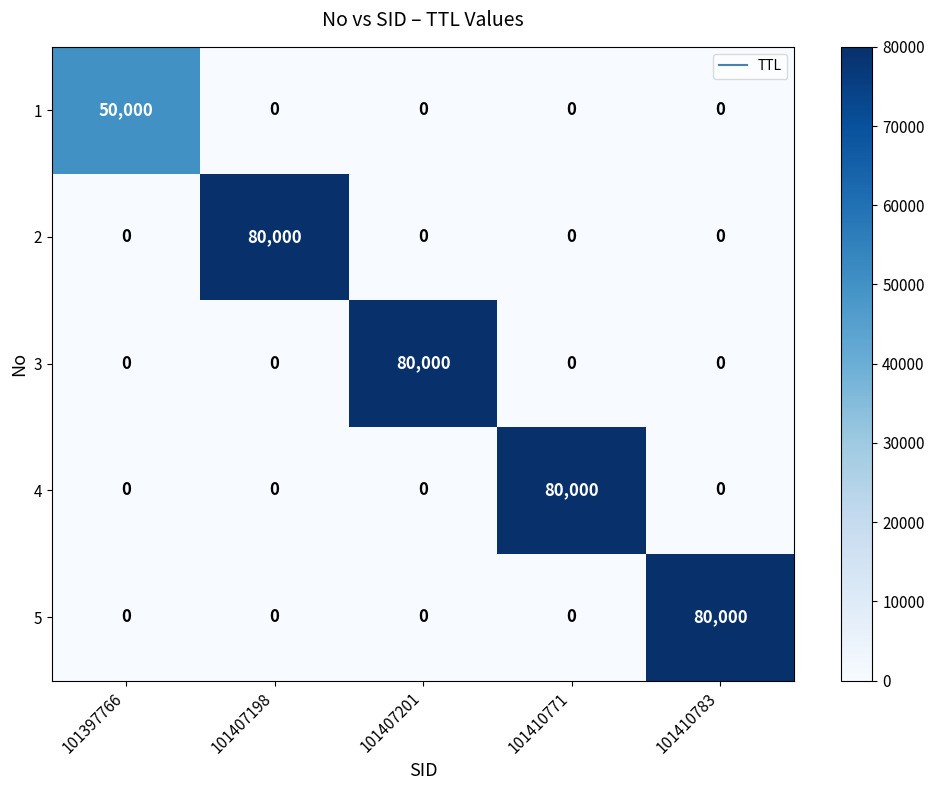

What is the sum of all 2 values?

80000